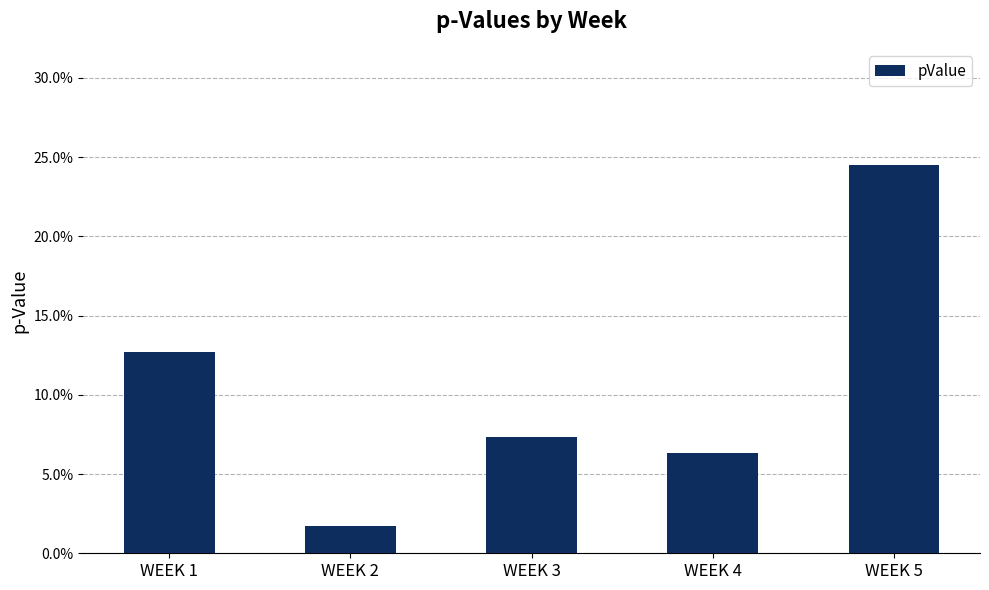

Reading right to left, list all the values displayed in this chart.

0.2	0.1	0.1	0.0	0.1